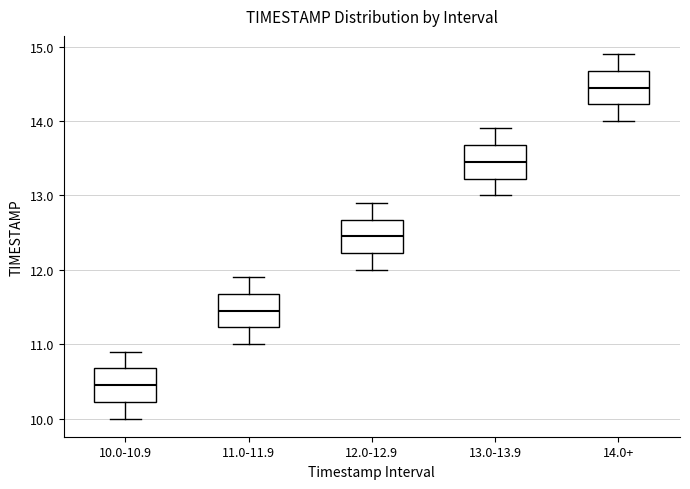

Reading left to right, read every box against the y-axis: the position of its median line, the range the box covers, and the ends of its whiskers. The values are not printed on the chart, so give them approximately, as read against the axis.

10.0-10.9: median 10.5, box 10.2 to 10.7, whiskers 10.0 to 10.9
11.0-11.9: median 11.5, box 11.2 to 11.7, whiskers 11.0 to 11.9
12.0-12.9: median 12.5, box 12.2 to 12.7, whiskers 12.0 to 12.9
13.0-13.9: median 13.5, box 13.2 to 13.7, whiskers 13.0 to 13.9
14.0+: median 14.5, box 14.2 to 14.7, whiskers 14.0 to 14.9